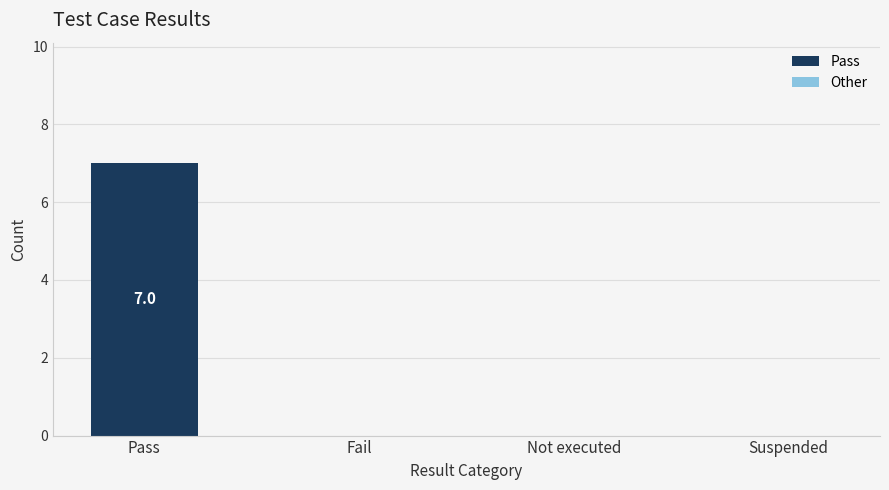

Which category has the highest value across all series?

Pass